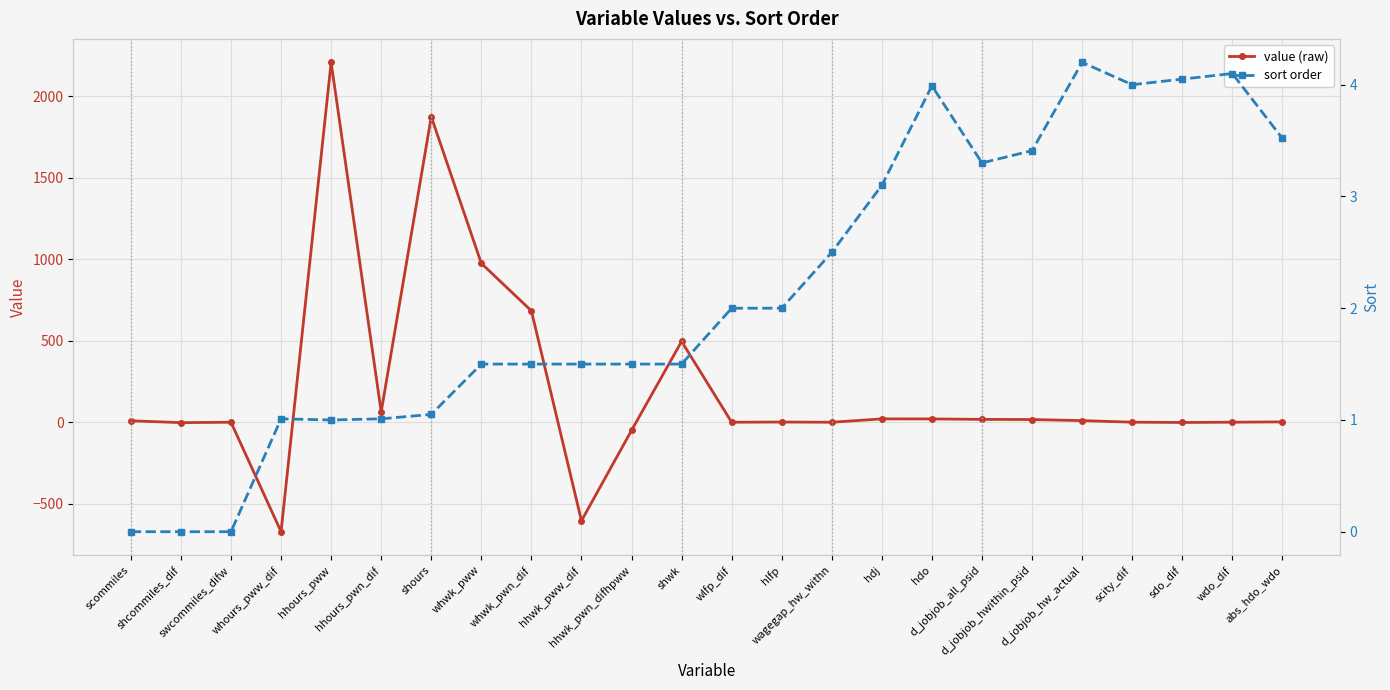

At how many categories does at least one series exceed 227?

5